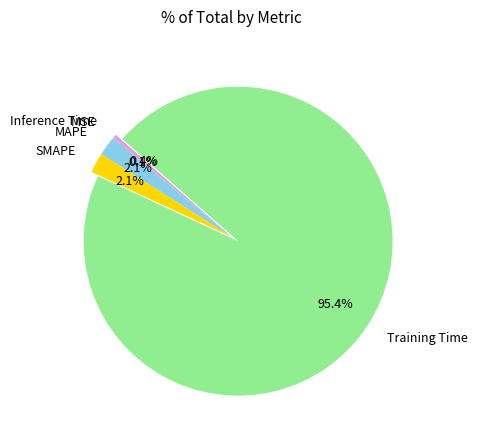

Between MAPE and Inference Time, which is larger?

MAPE